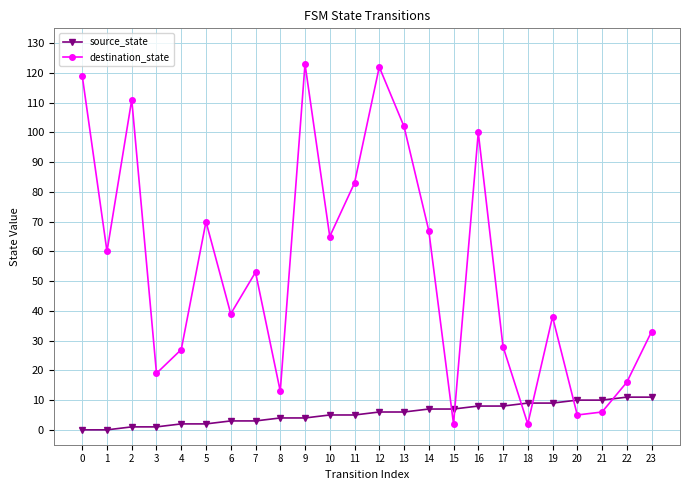

Is this an area chart (filled region under the line)?

No